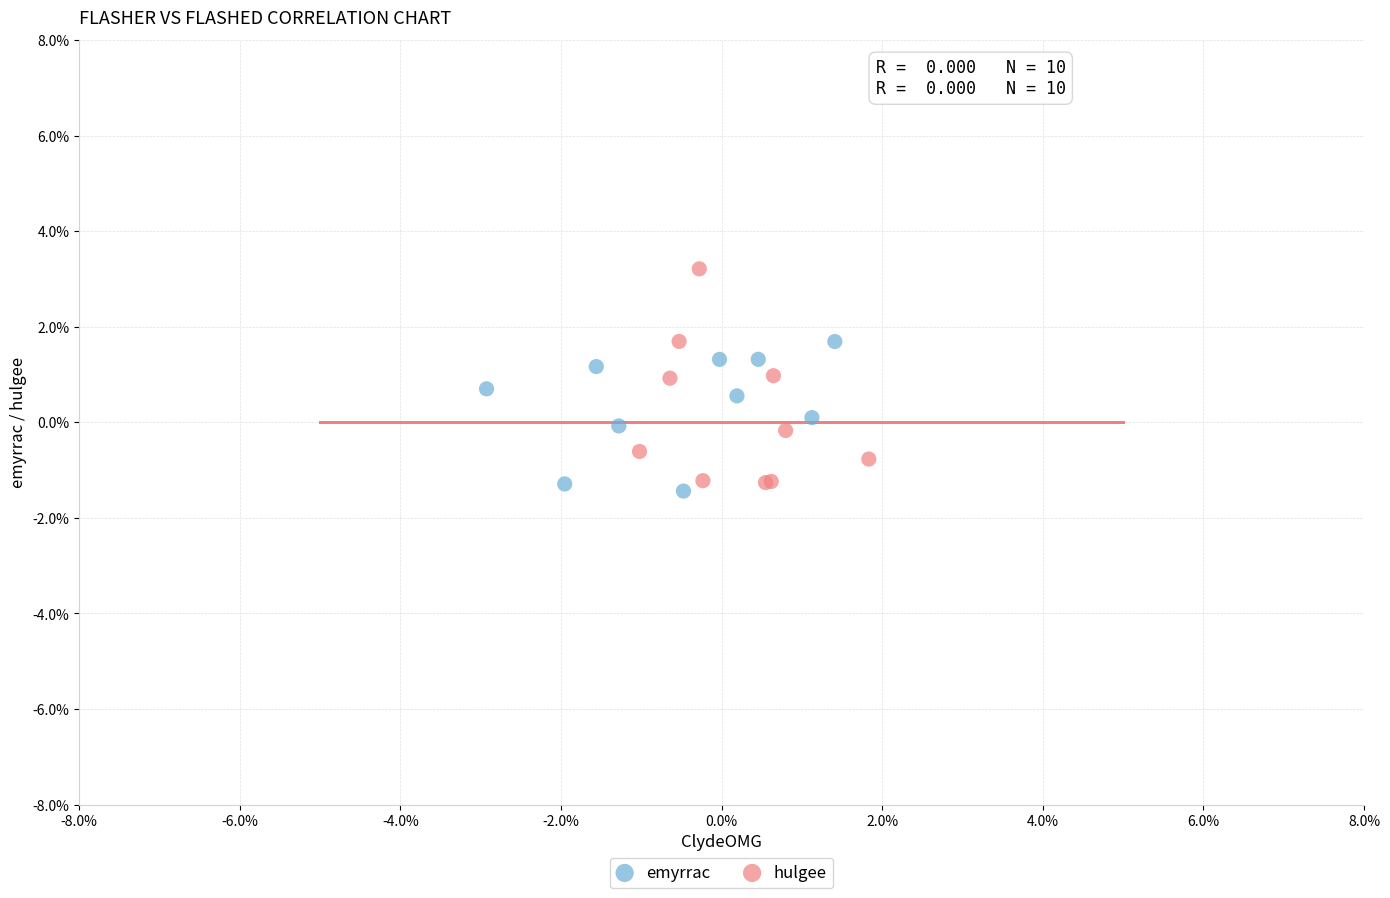

Which series contains the highest Y value?

hulgee